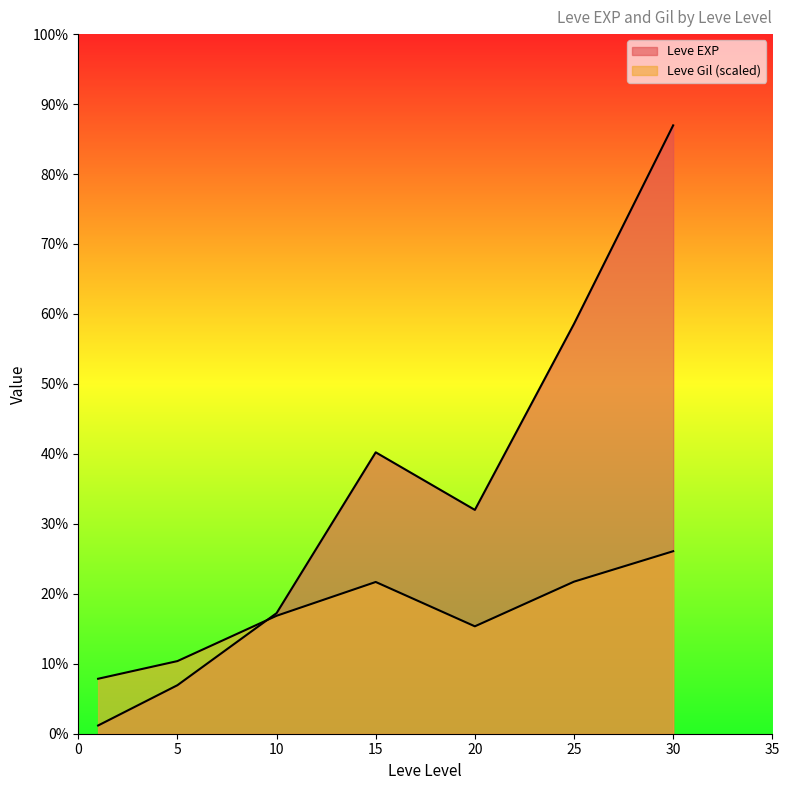

What is the sum of the Leve EXP values at 1 and 10?

2860